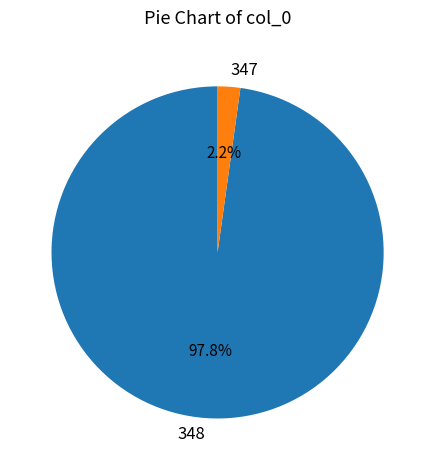

What percentage is NOT represented by 347?

97.8%